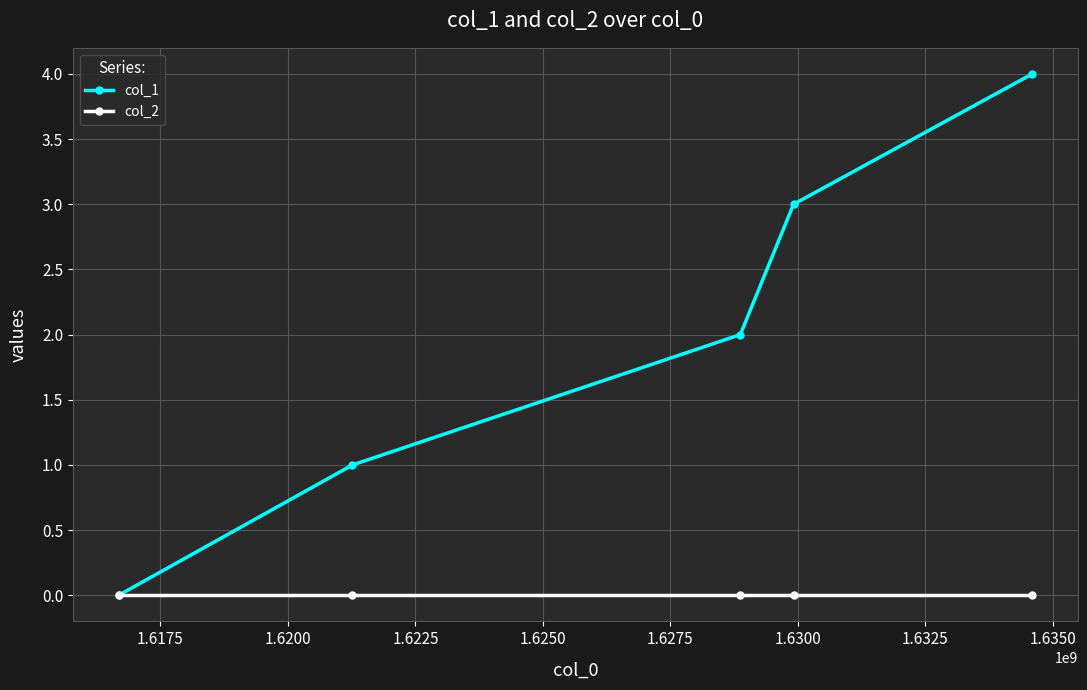

Rank the series by their average value, from highest to lowest.

col_1, col_2